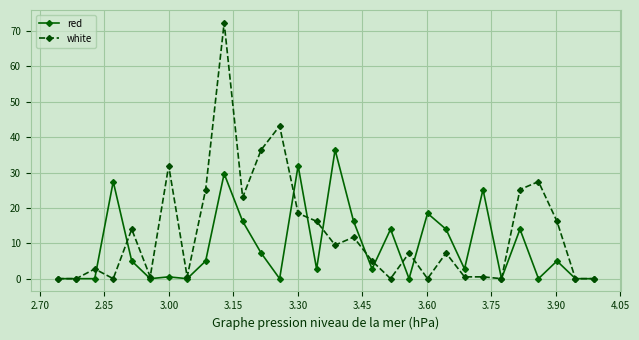

Which series has the widest spread of values?

white